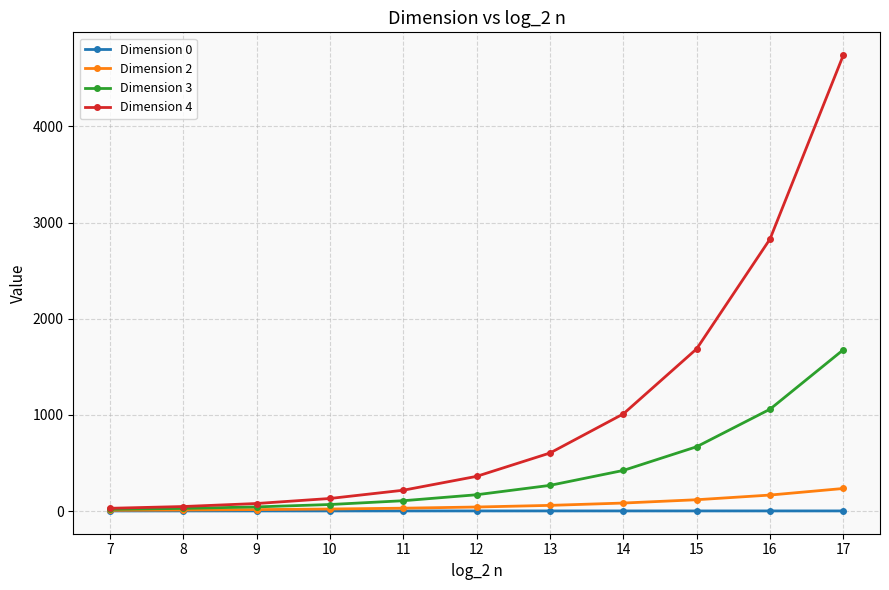

Which series has the widest spread of values?

Dimension 4